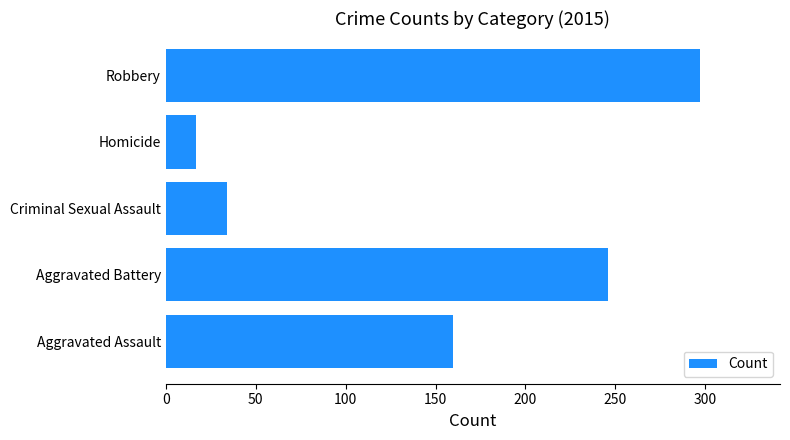

What is the minimum value shown in the chart?

17